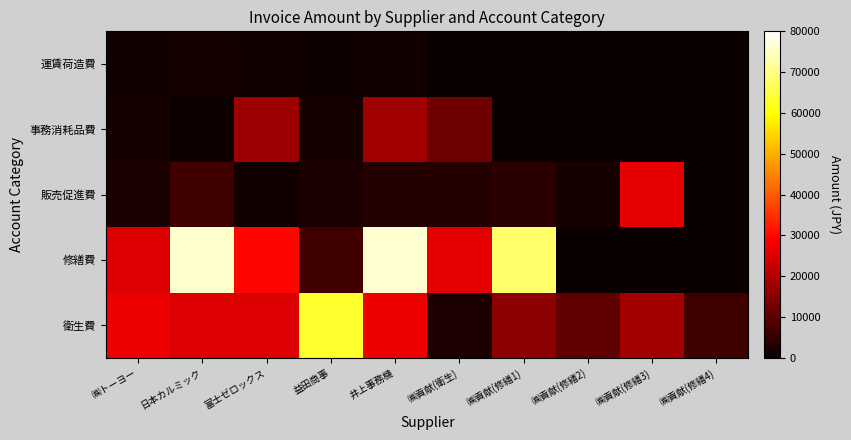

At which category is the sum across all series the highest?

井上事務機